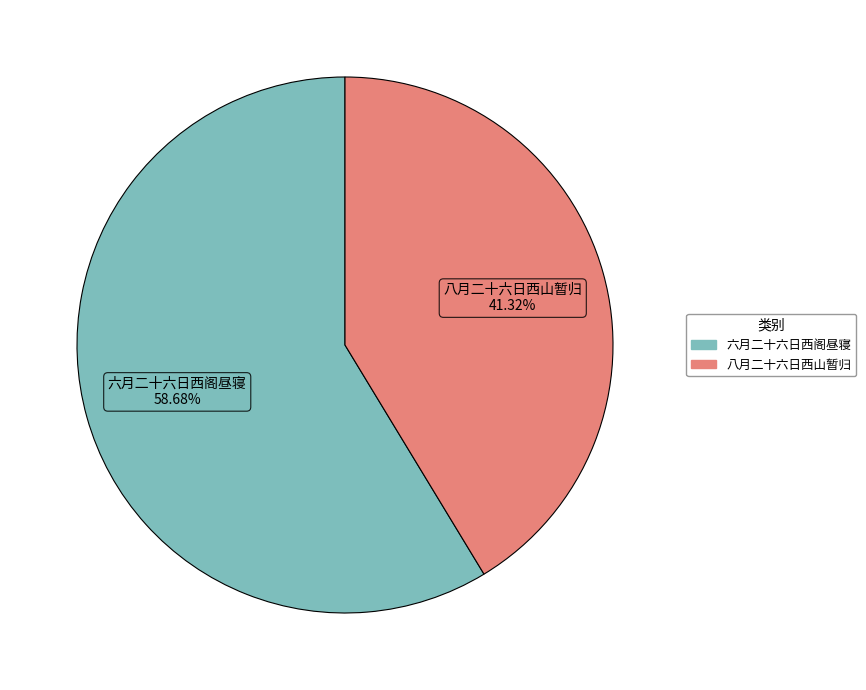

Does 六月二十六日西阁昼寝 represent more than half of the total?

Yes